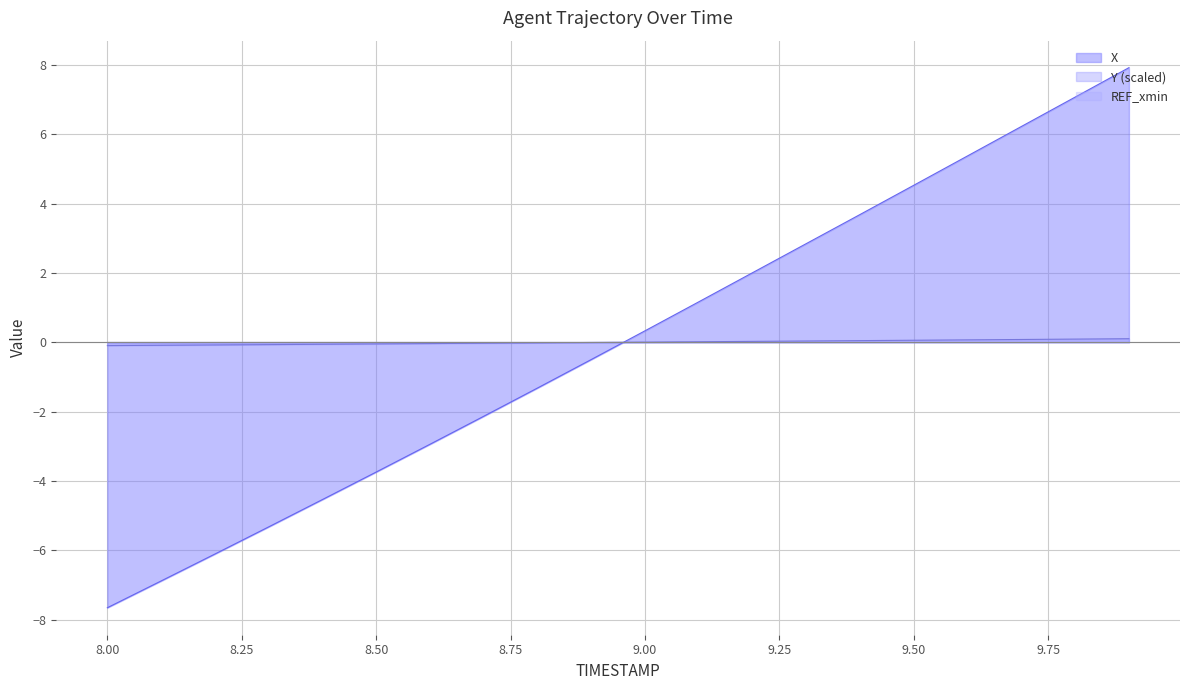

Reading right to left, transcribe all the data shown in this chart.

X: 7.9	7.1	6.2	5.4	4.5	3.7	2.8	2.0	1.2	0.3	-0.5	-1.3	-2.1	-2.9	-3.7	-4.5	-5.3	-6.1	-6.9	-7.7
Y: 0.1	0.1	0.1	0.1	0.1	0.0	0.0	0.0	0.0	0.0	-0.0	-0.0	-0.0	-0.0	-0.0	-0.1	-0.1	-0.1	-0.1	-0.1